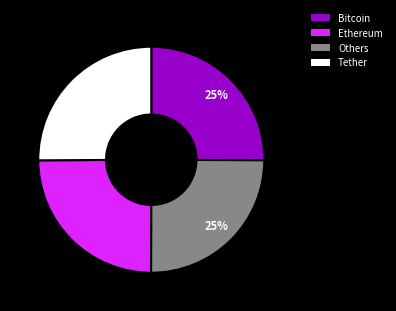

Is there a majority slice in this chart?

No